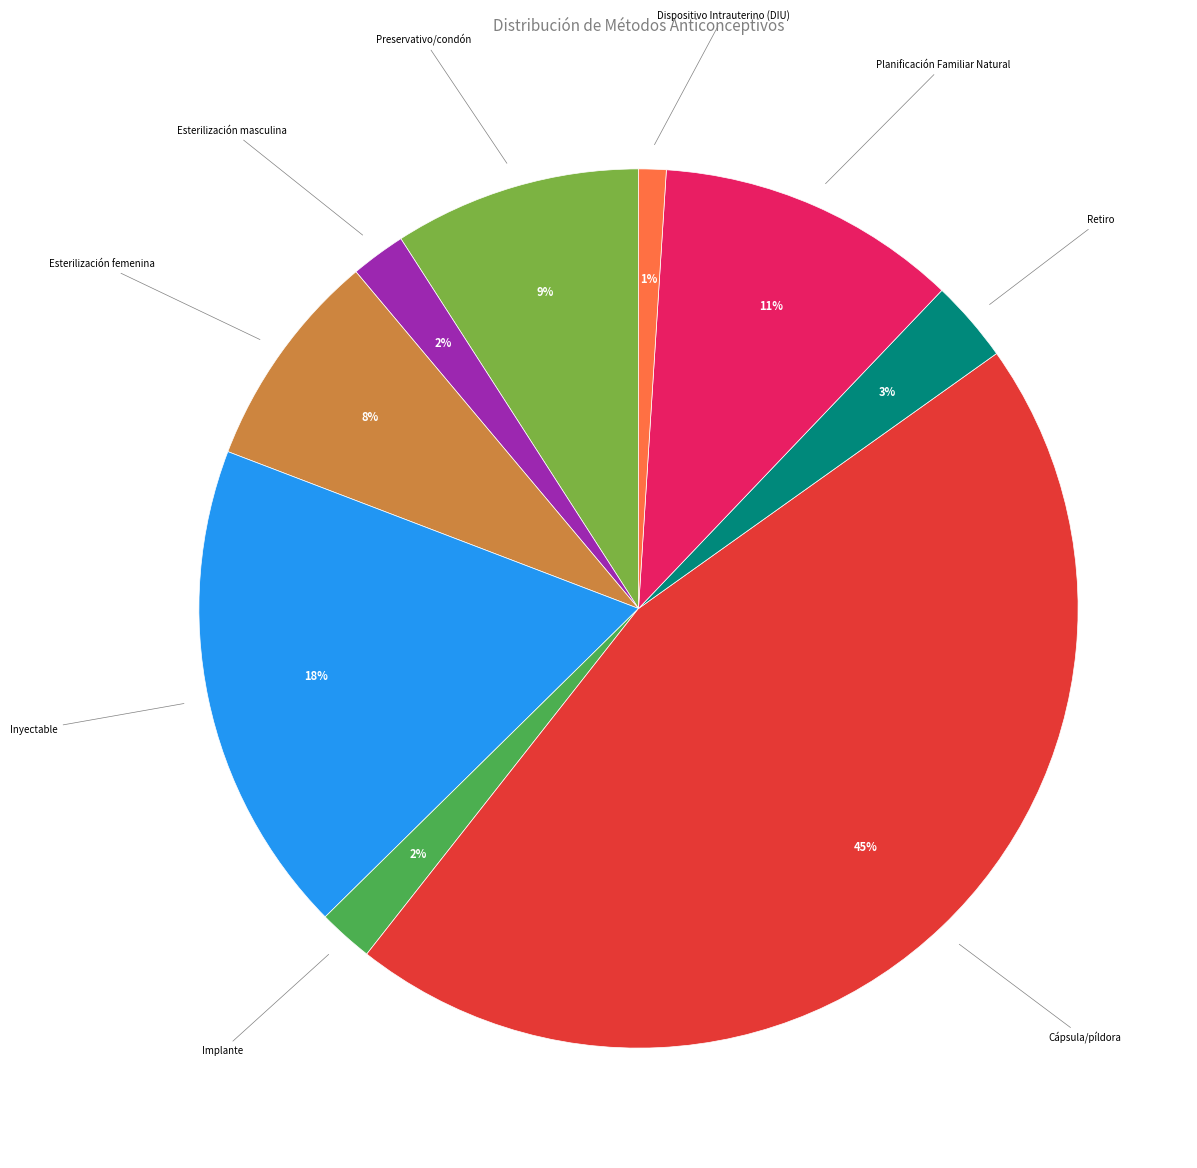

True or false: Preservativo/condón accounts for 3% of the total.

False